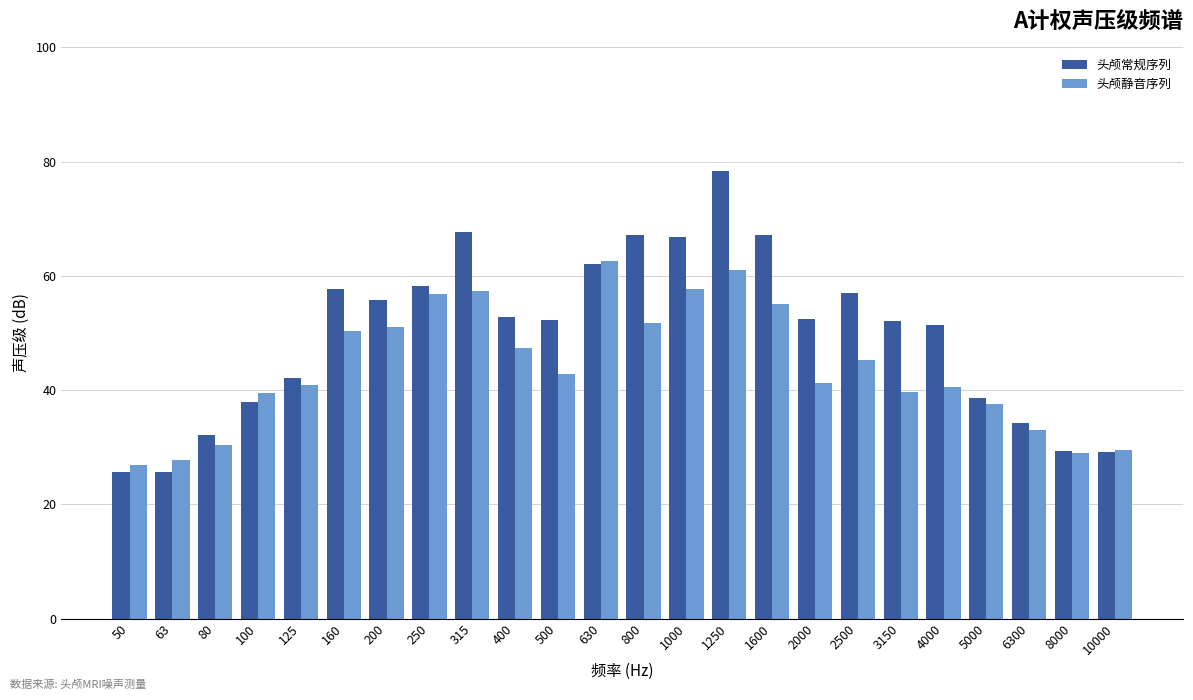

Read the 头颅常规序列 value at 1250.

78.4